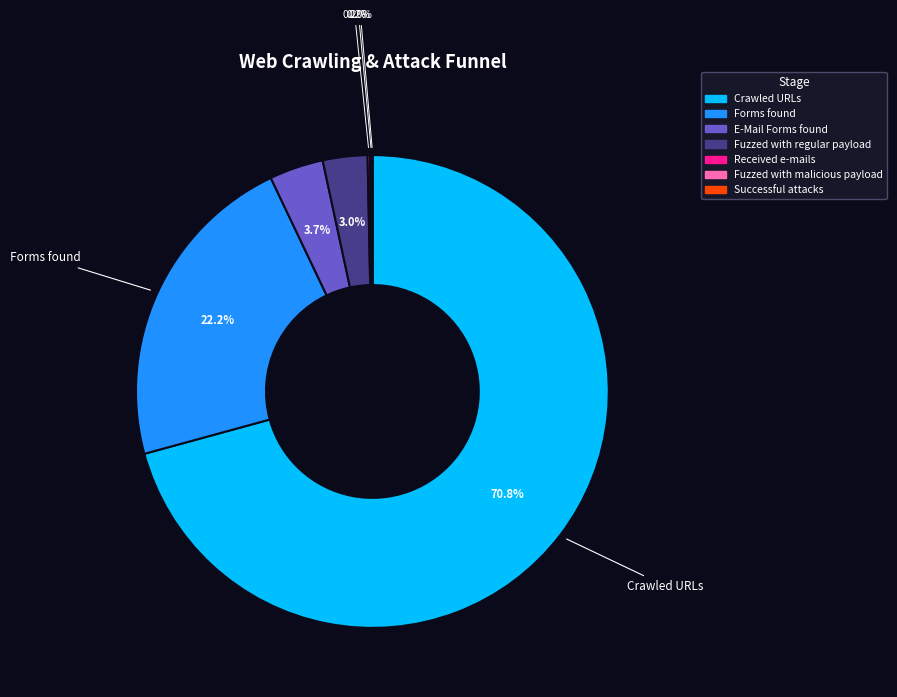

Which slice represents more than half of the pie?

Crawled URLs